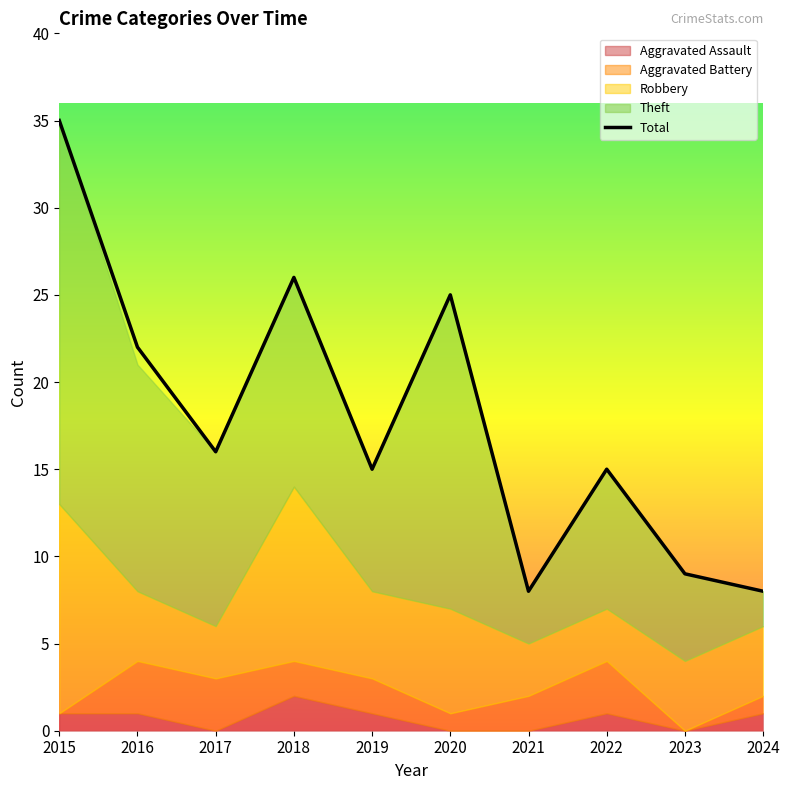

What is the change in value from 2020 to 2024?

-17